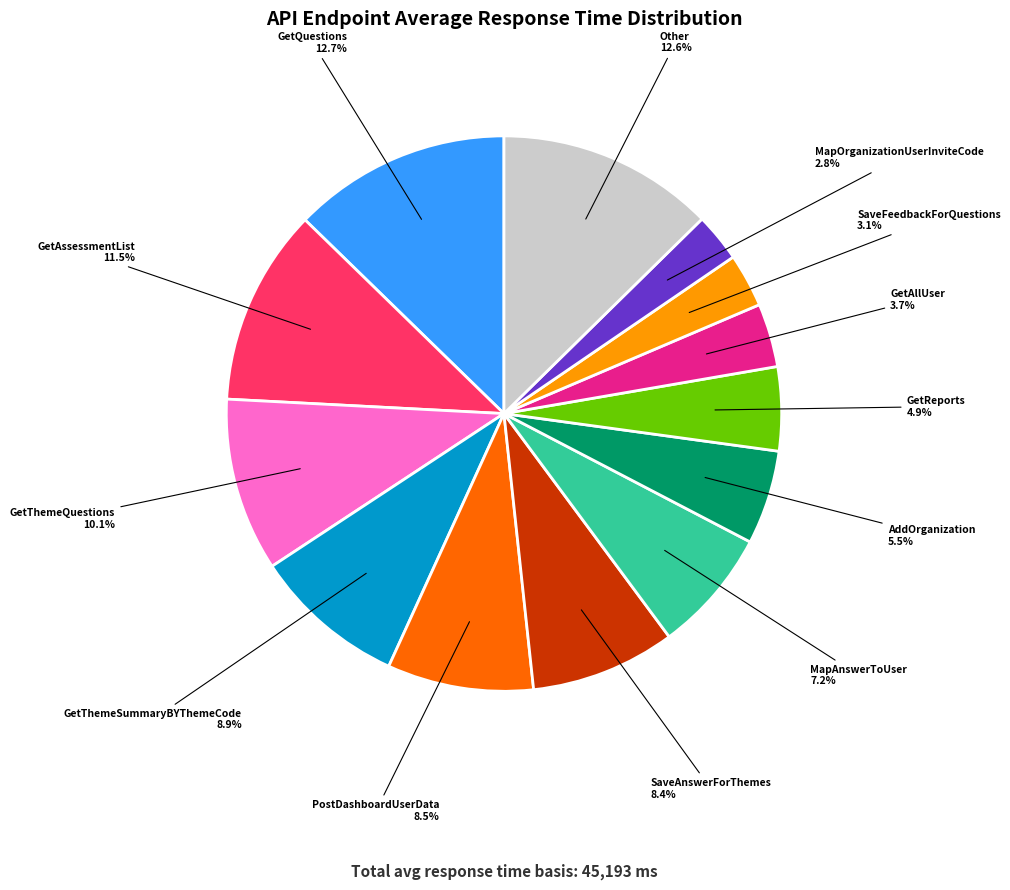

Is AddOrganization the majority of the pie?

No